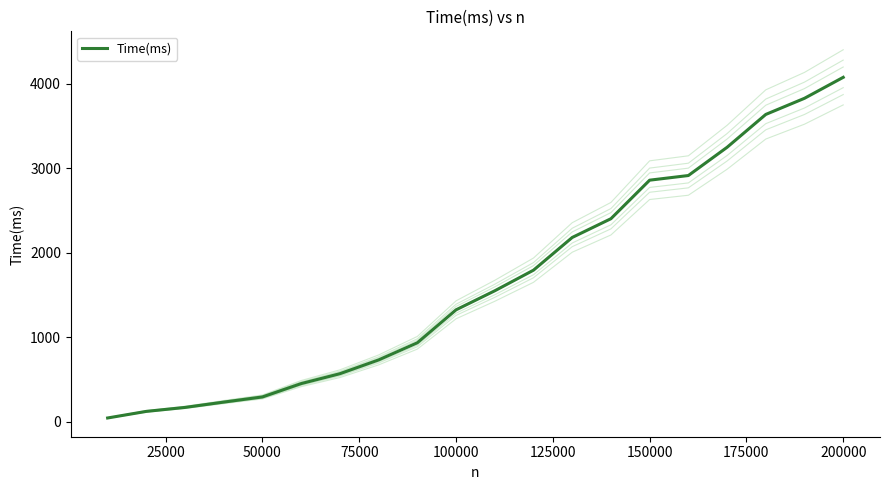

At which label does Time(ms) reach its peak?

200000